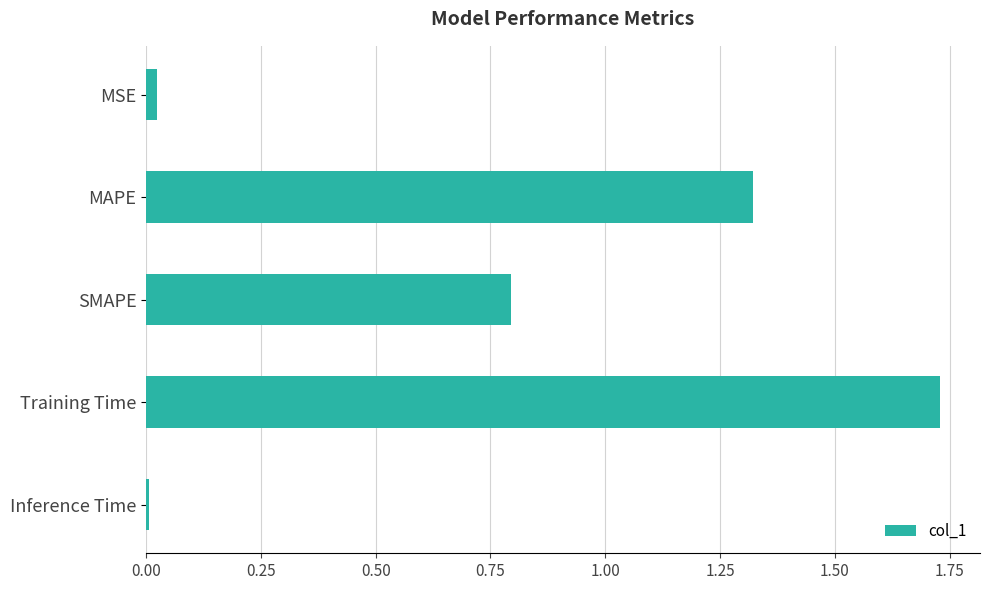

What is the value of the 3rd bar from the top?

0.8